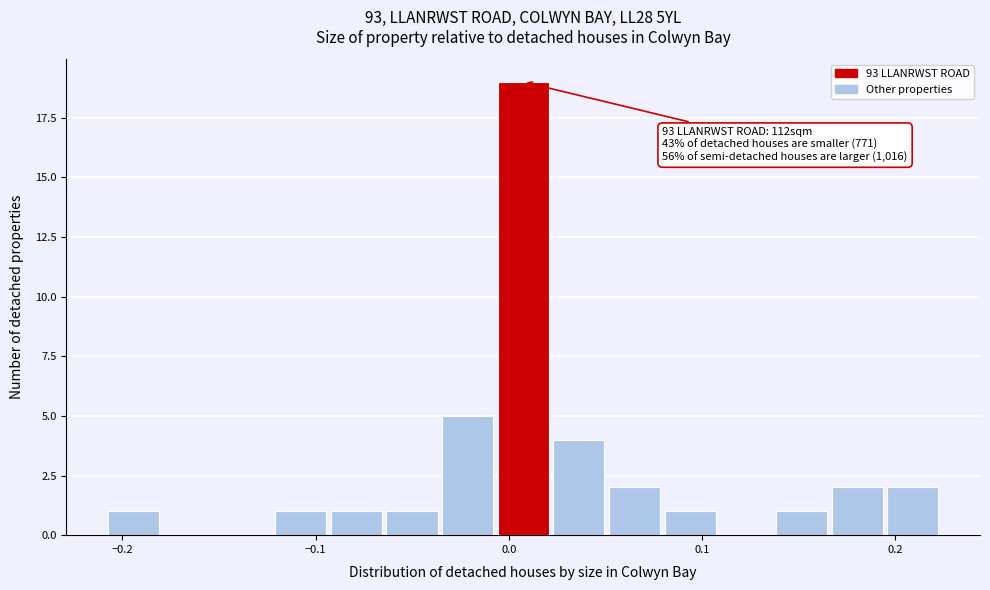

Read against the x-axis, roughly where is the centre of the tallest bar?

0.01